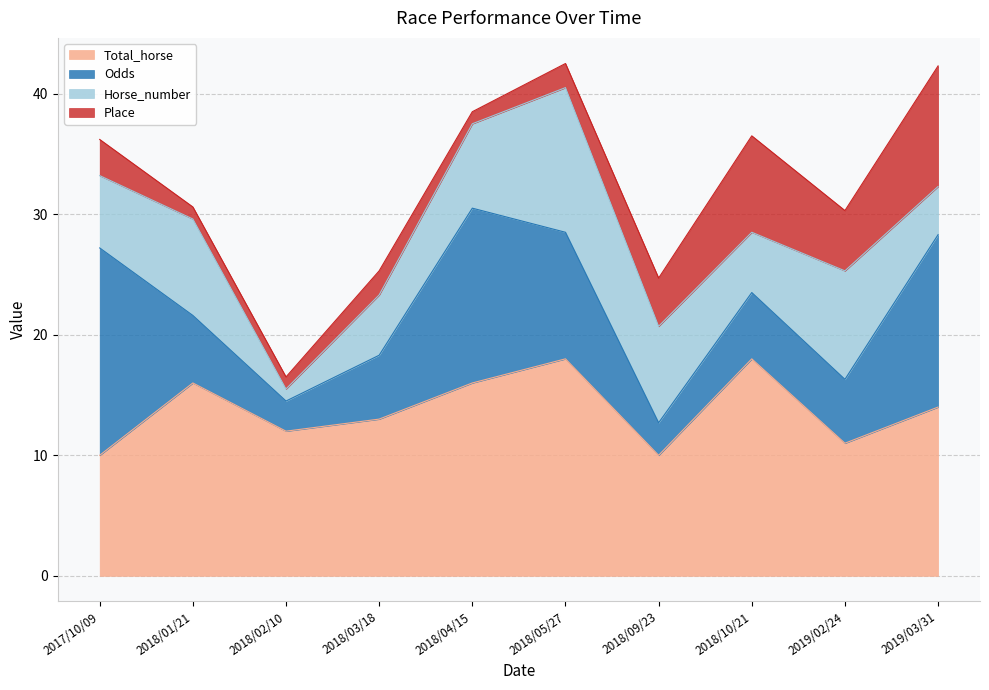

At which label is Odds closest to 9?

2018/05/27